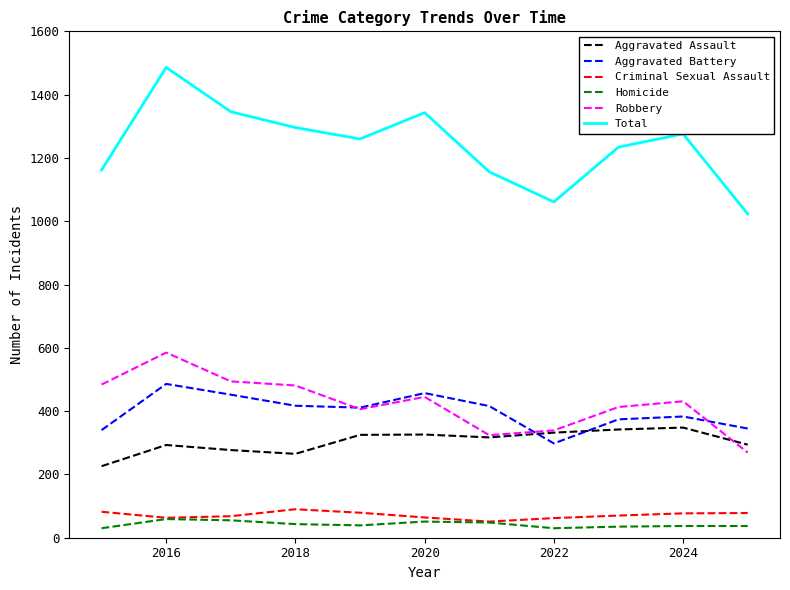

What is the maximum value for Aggravated Assault?

348